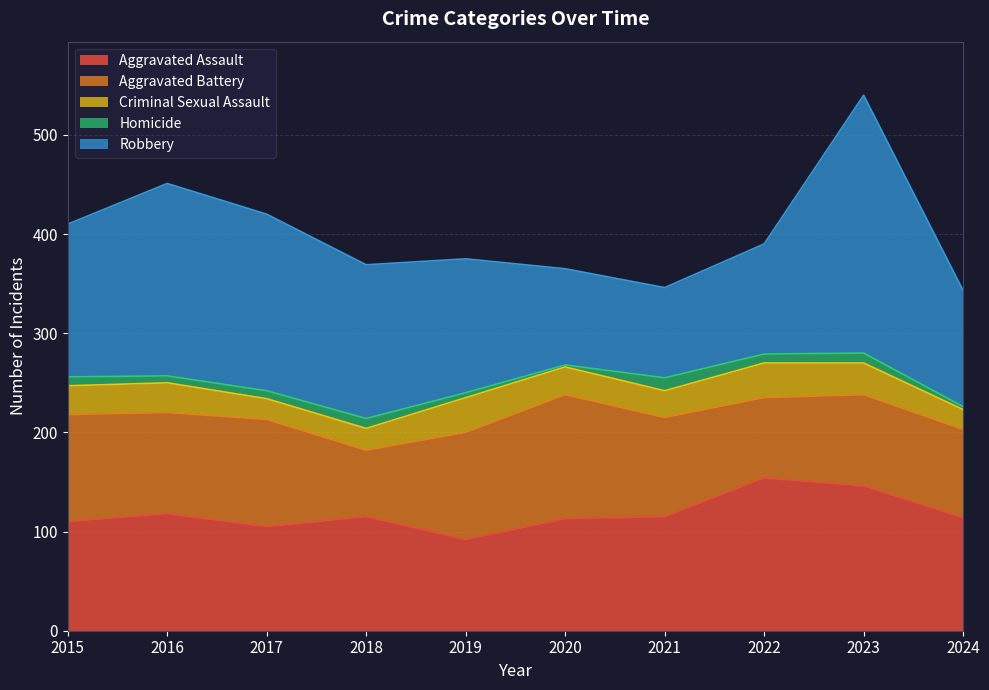

Which series has the widest spread of values?

Robbery